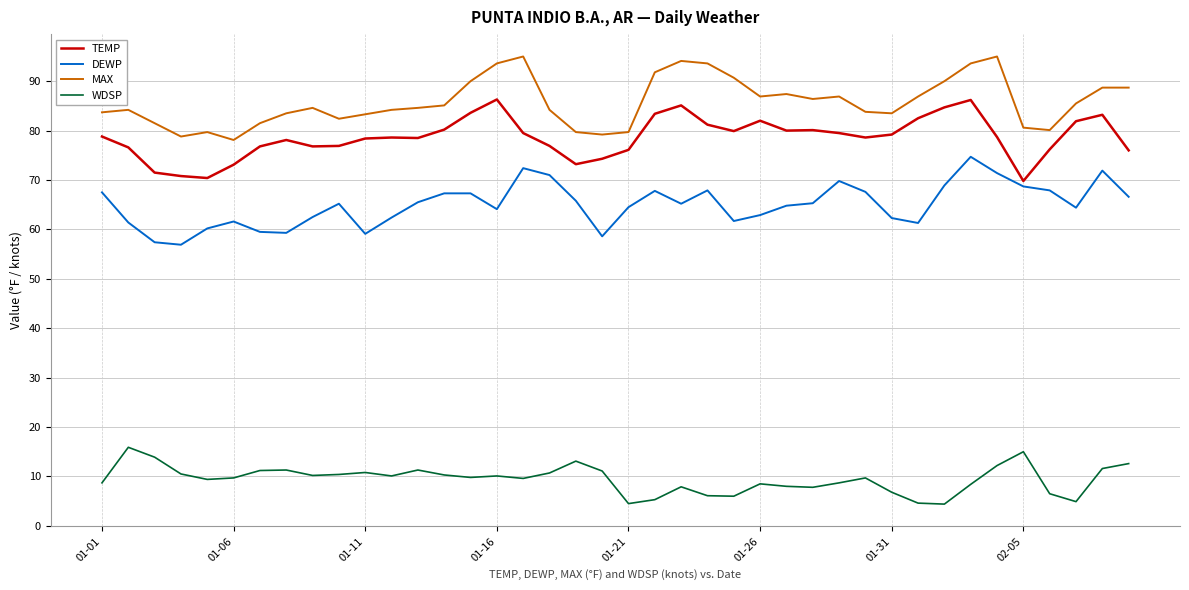

True or false: WDSP has more than 1 interior local peaks.

True